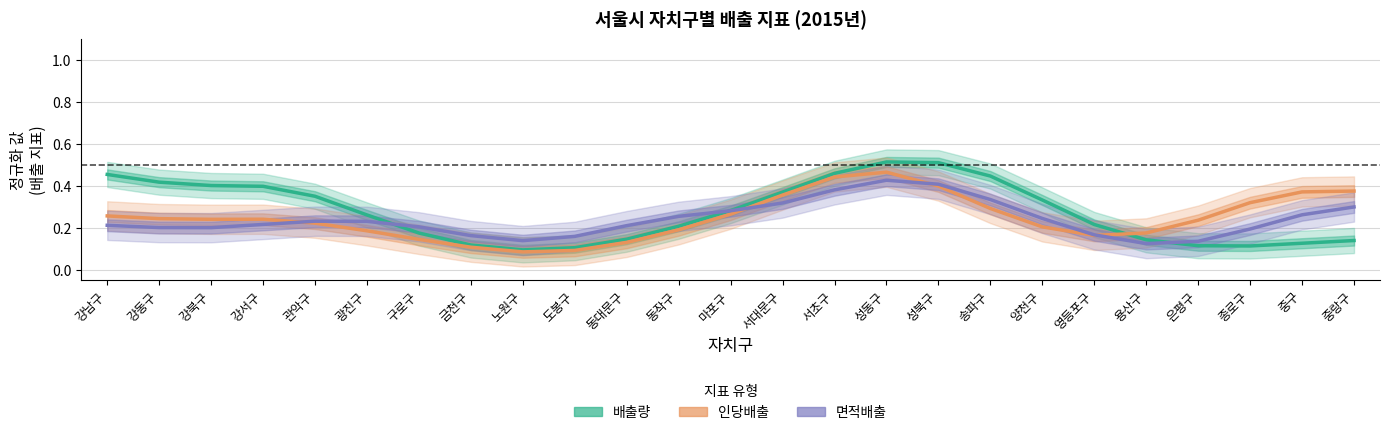

What are all the series names shown in the legend?

배출량, 인당배출, 면적배출